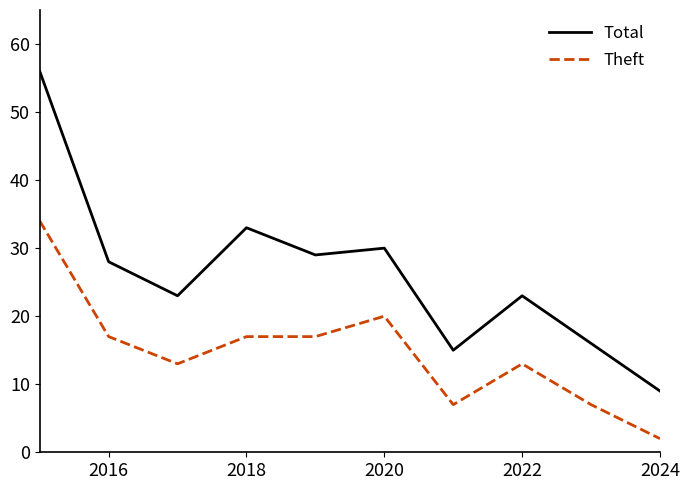

Reading right to left, list all the values displayed in this chart.

Total: 9	16	23	15	30	29	33	23	28	56
Theft: 2	7	13	7	20	17	17	13	17	34